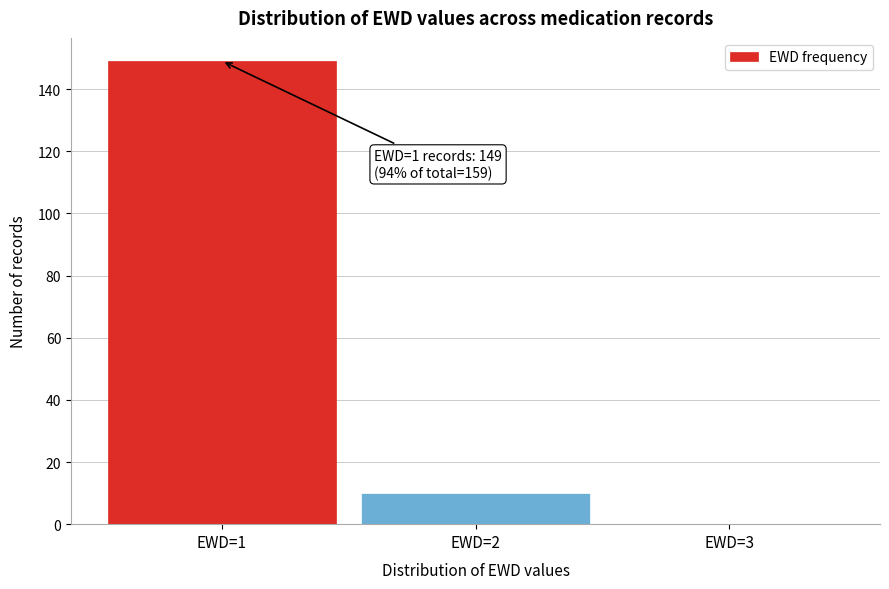

Reading left to right, list all the values displayed in this chart.

EWD=1=149	EWD=2=10	EWD=3=0